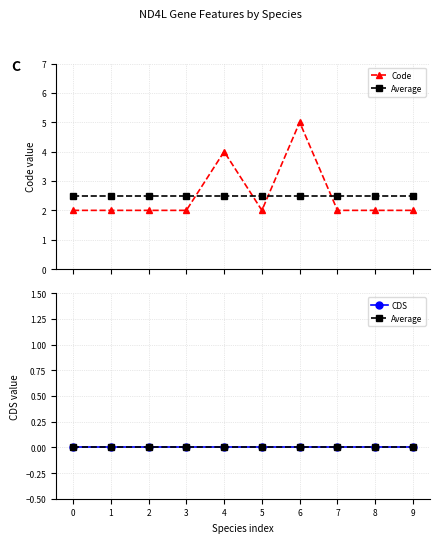

Is it true that Code equals 1 at 3?

False